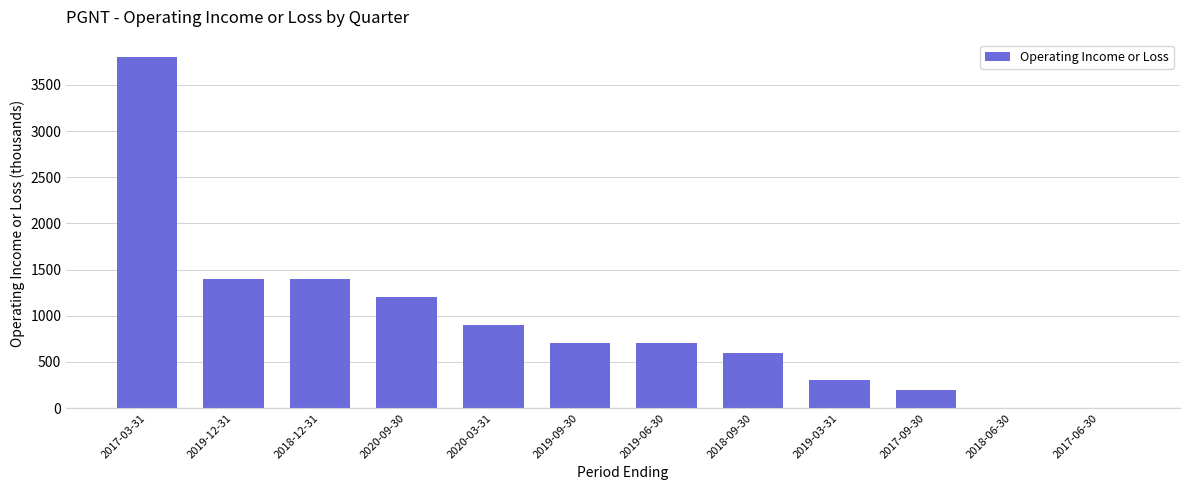

Where does the data first go above 700?

2017-03-31